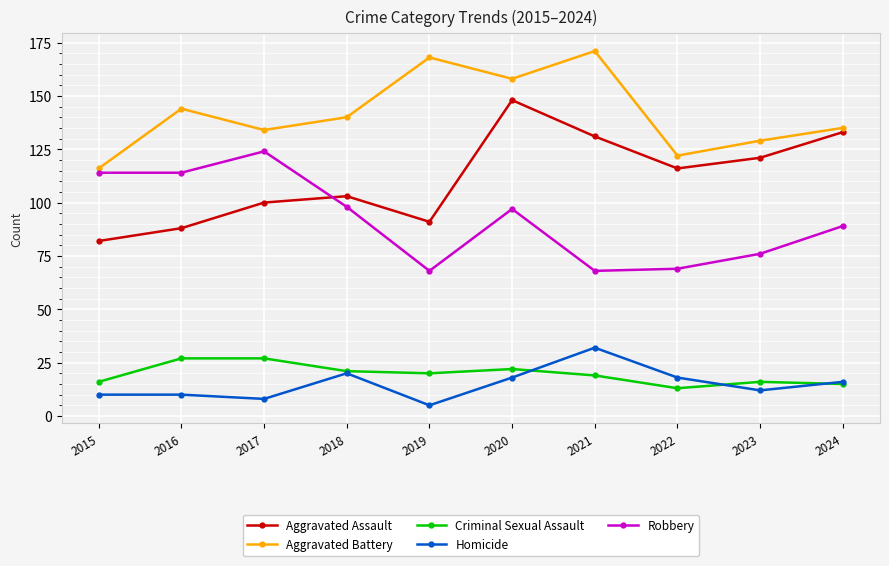

What is the value of the Criminal Sexual Assault point at the 10th from the left?

15